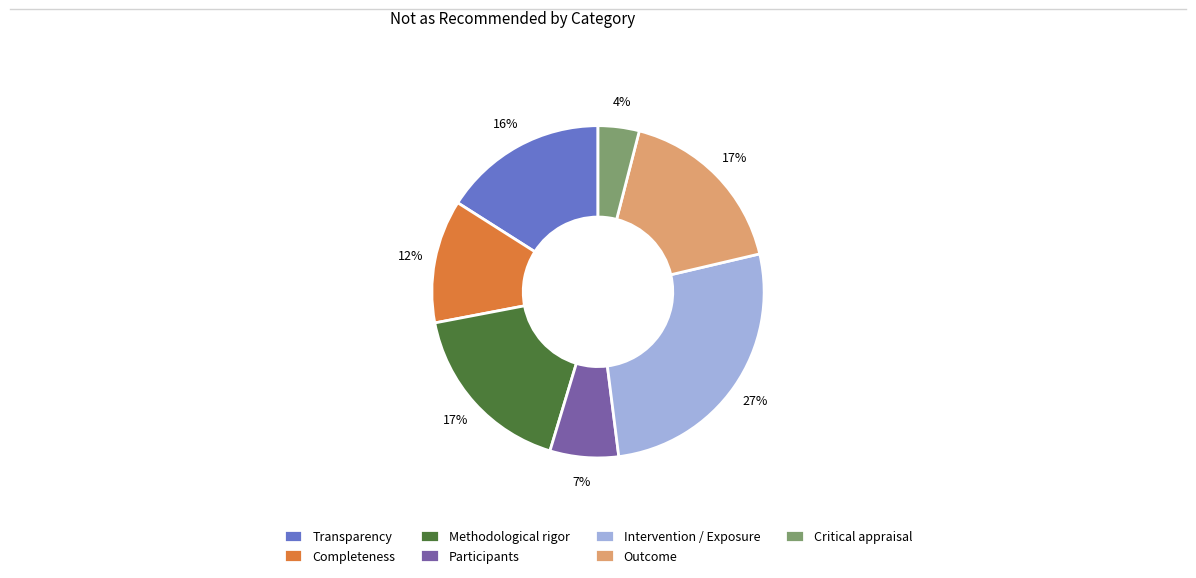

What is the largest slice in the pie chart?

Intervention / Exposure